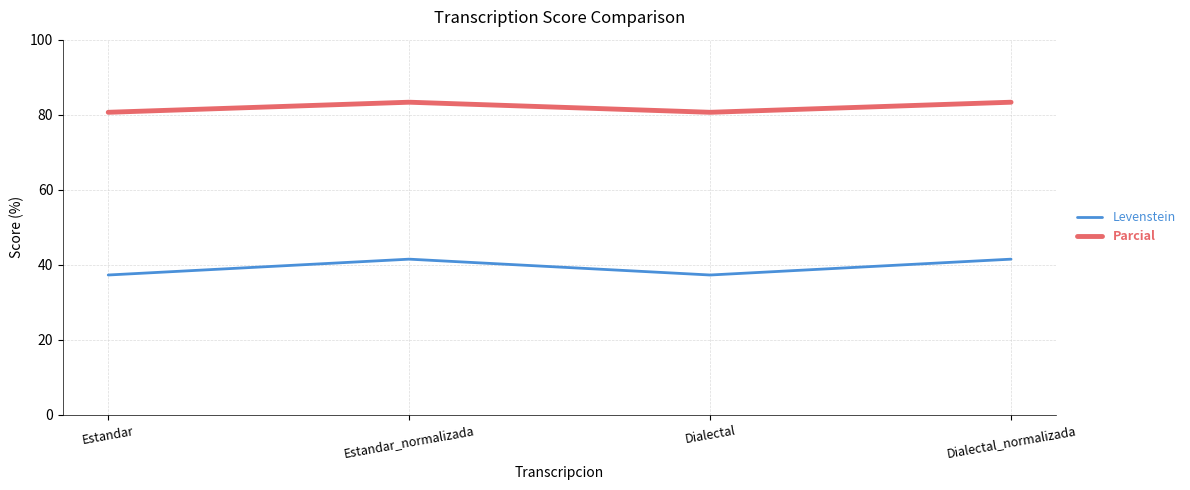

Is the value of Levenstein at Dialectal greater than the value of Parcial at Dialectal?

No